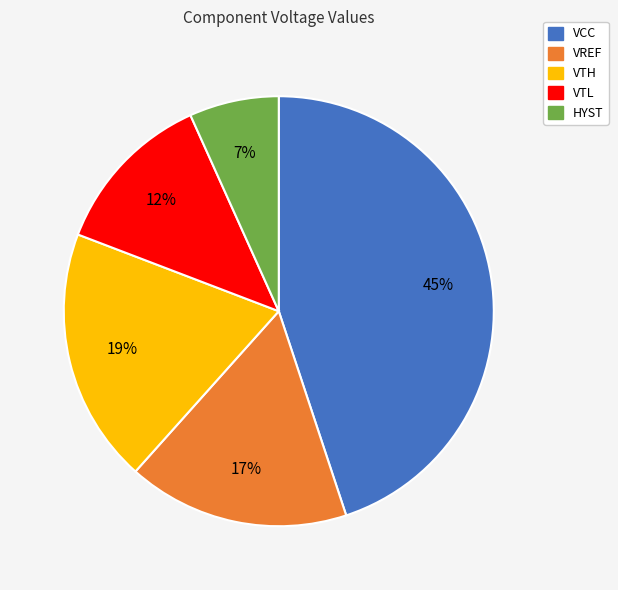

The VREF slice represents 17% of the pie. True or false?

True